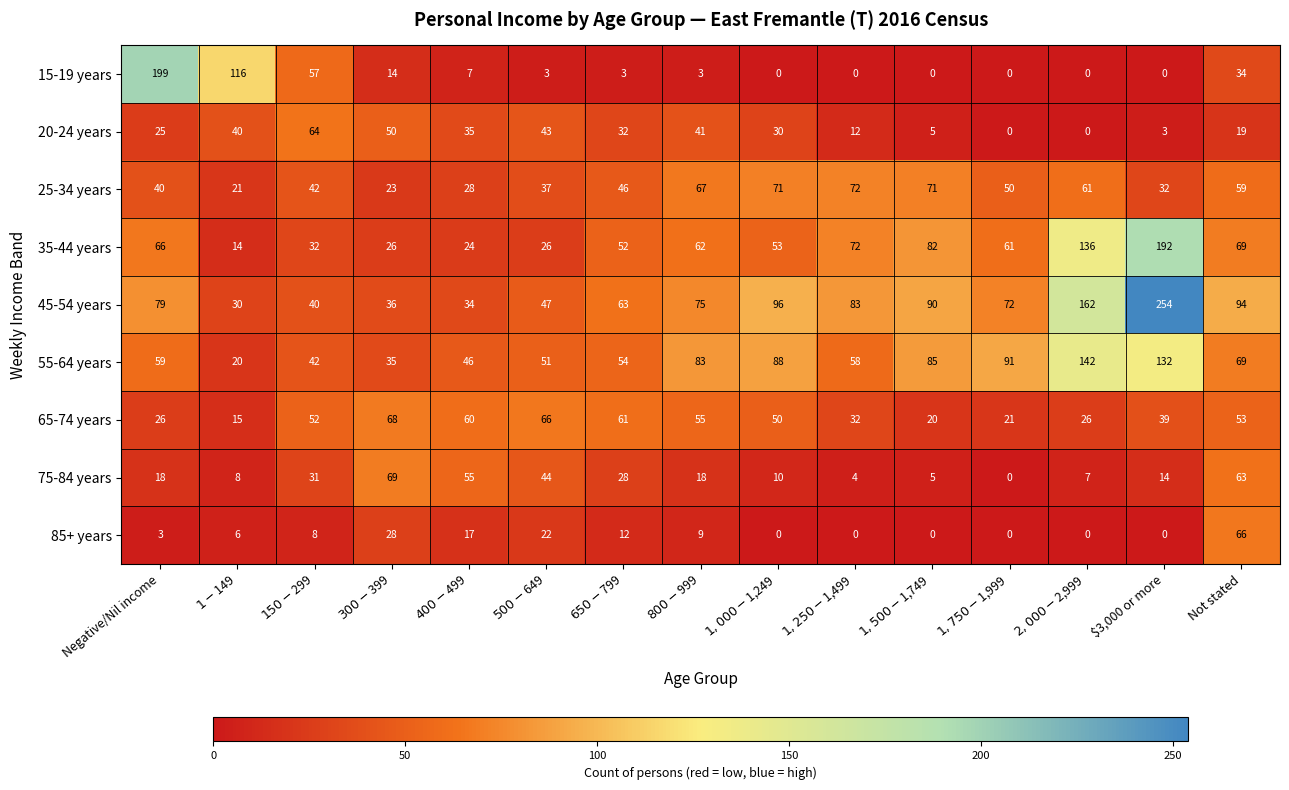

Which label corresponds to the largest value in the chart?

$3,000 or more